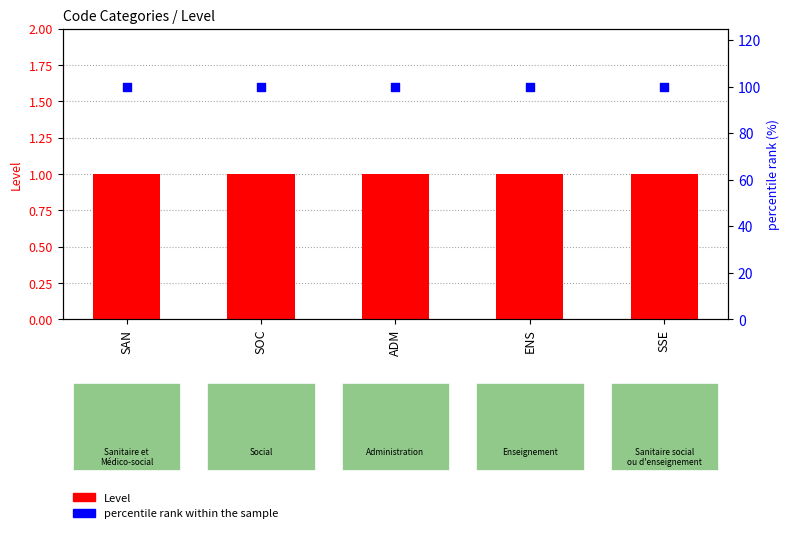

Is the value of Level at SSE greater than the value of percentile rank within the sample at ENS?

No